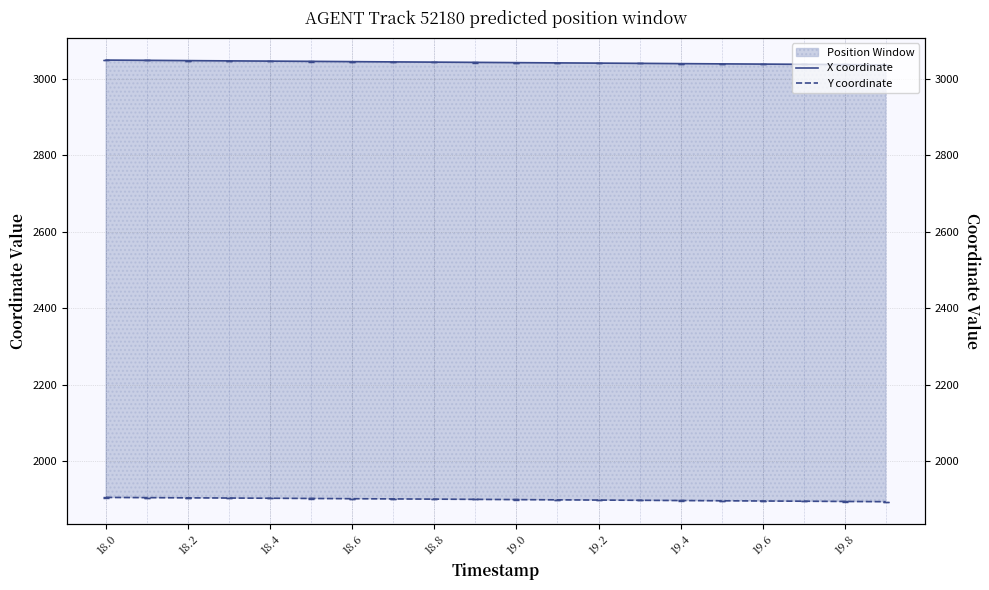

True or false: X coordinate and Y coordinate intersect in this chart.

False